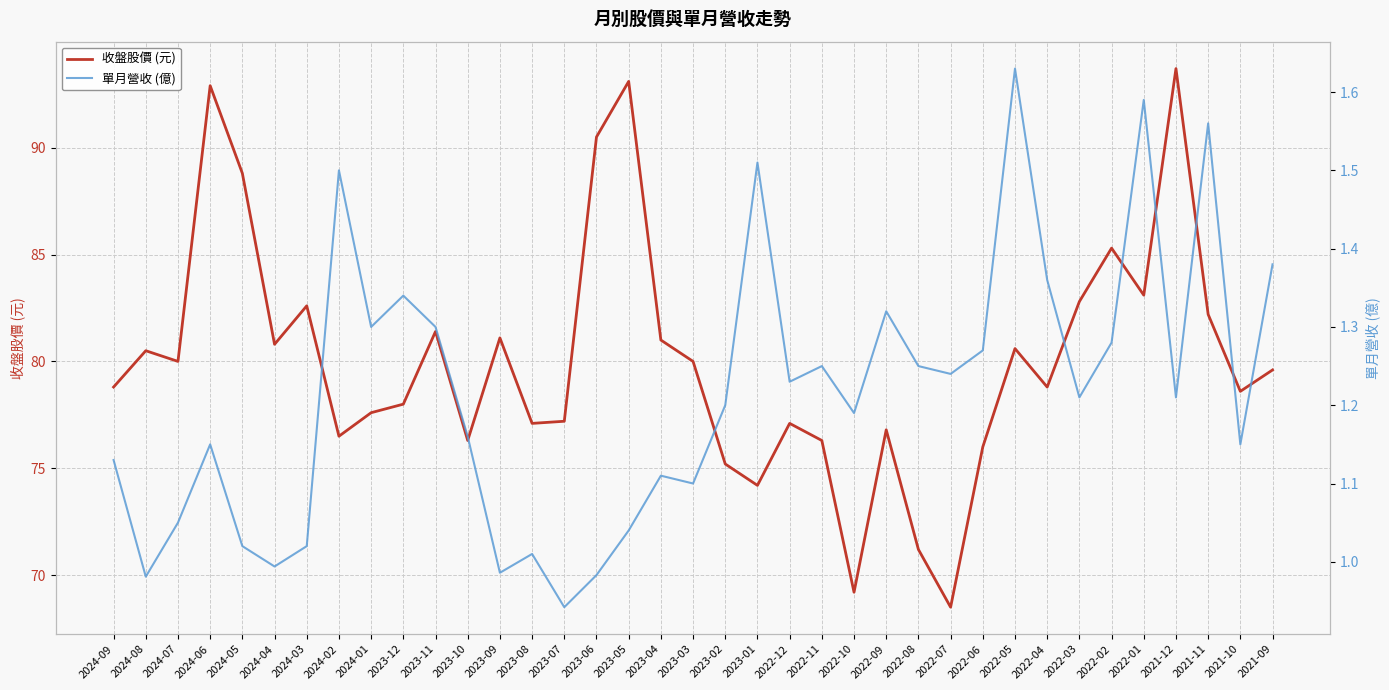

What is the minimum value shown in the chart?

0.9